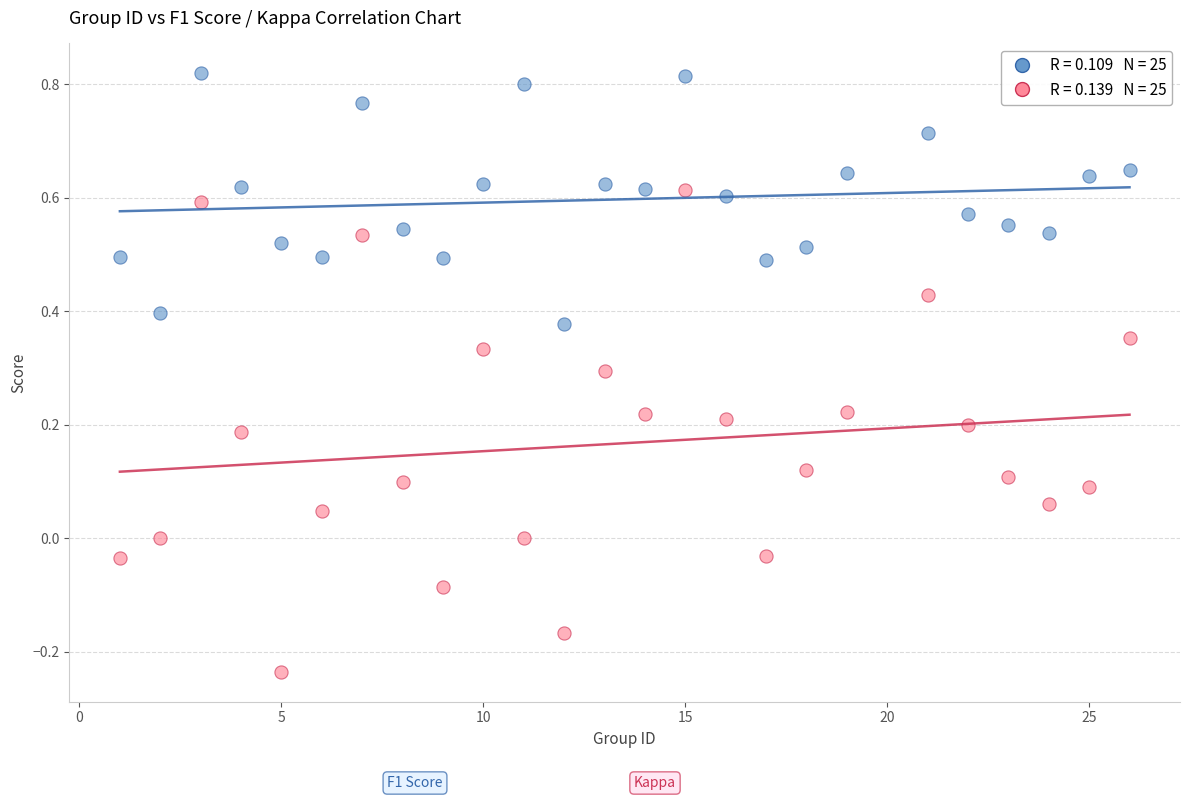

Across all data points, what is the range of X values (max minus min)?

25.0